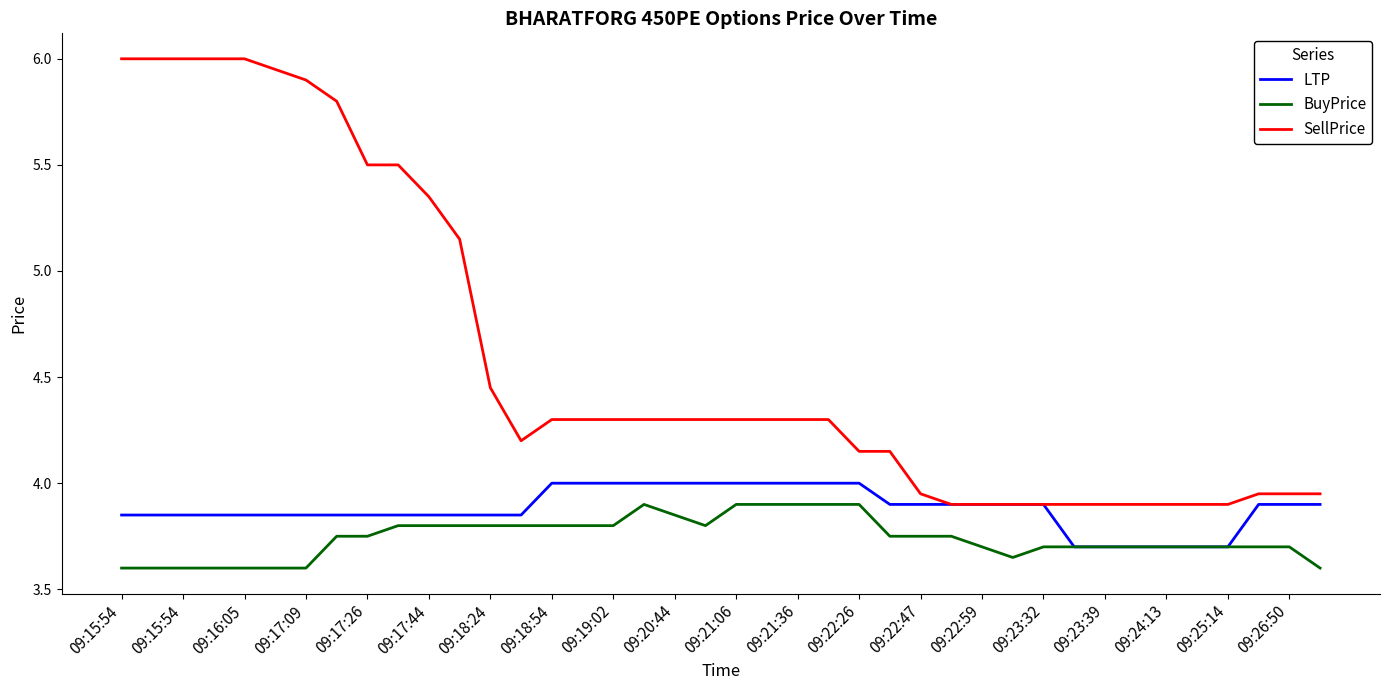

Rank the series by their average value, from lowest to highest.

BuyPrice, LTP, SellPrice